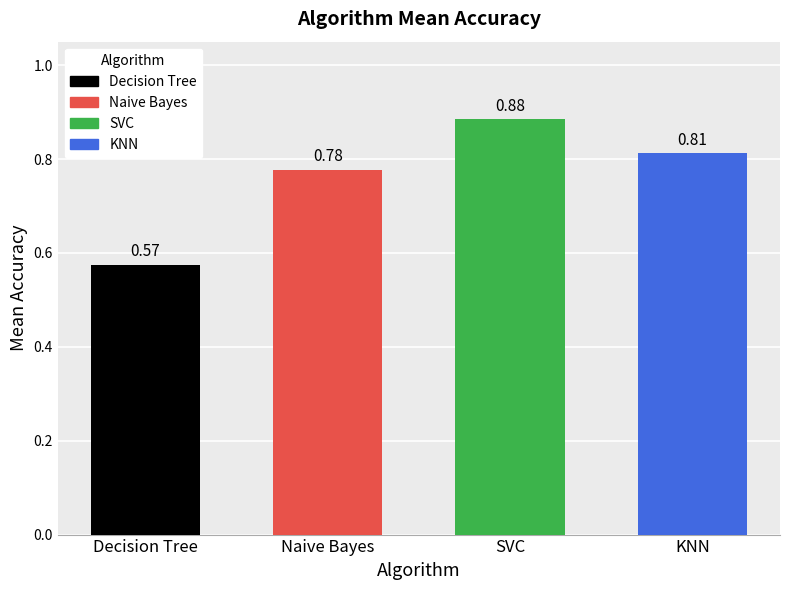

At which label is the value closest to 0?

Decision Tree